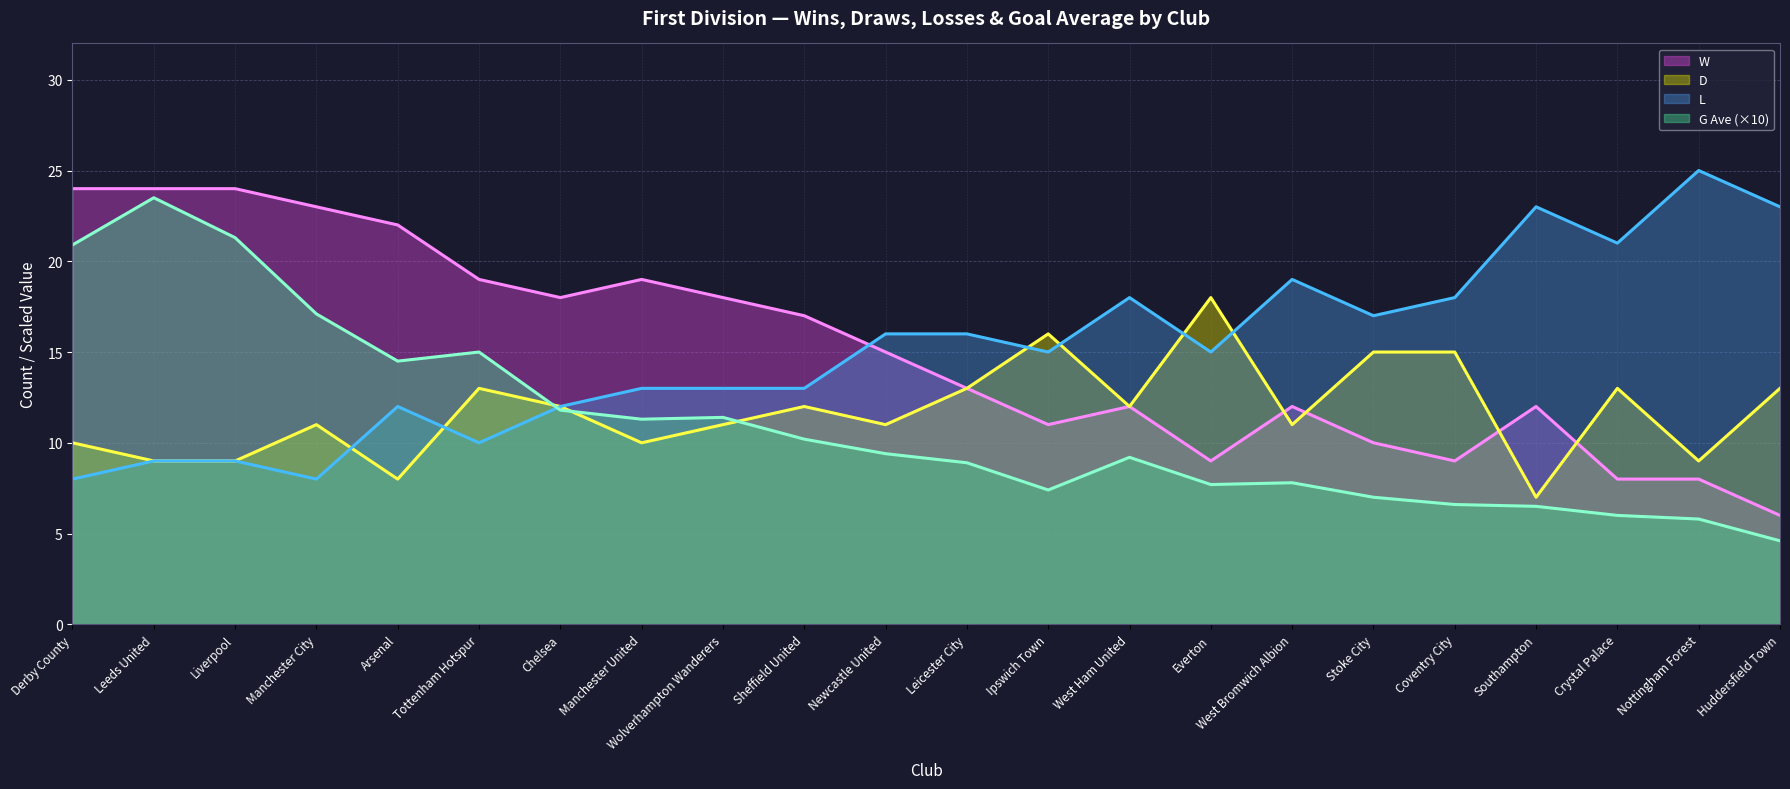

At Sheffield United, list the series in order from smallest to largest.

G Ave (×10), D, L, W